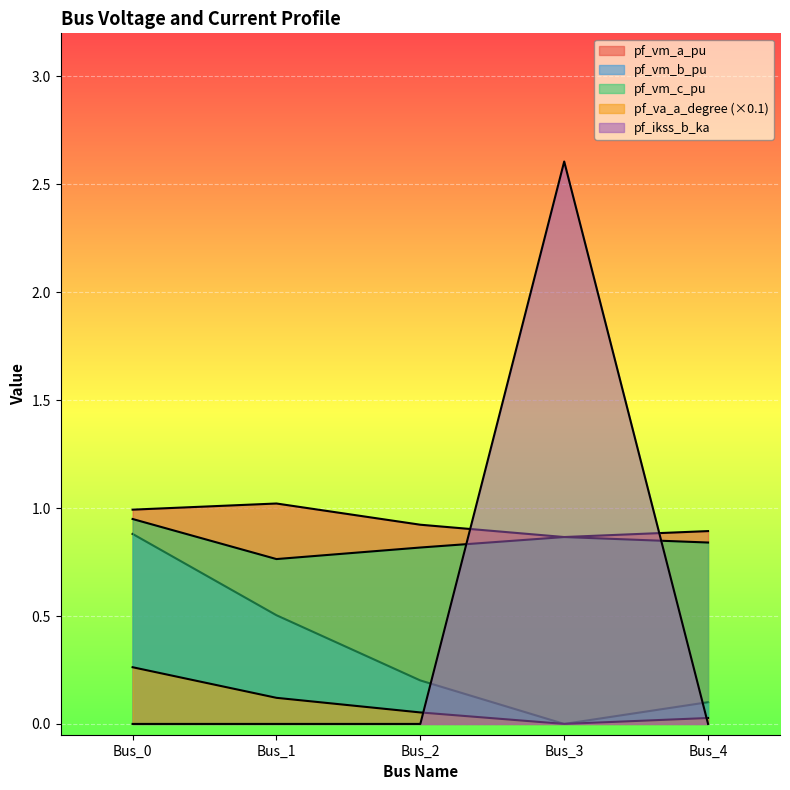

Which series changed the most between Bus_2 and Bus_4?

pf_vm_b_pu